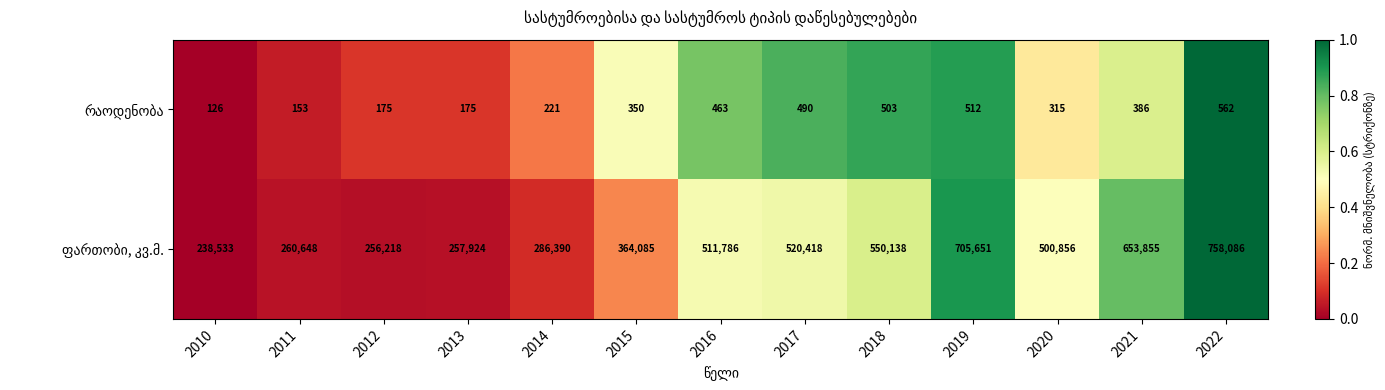

What is the spread (max minus min) of values at 2017?

519928